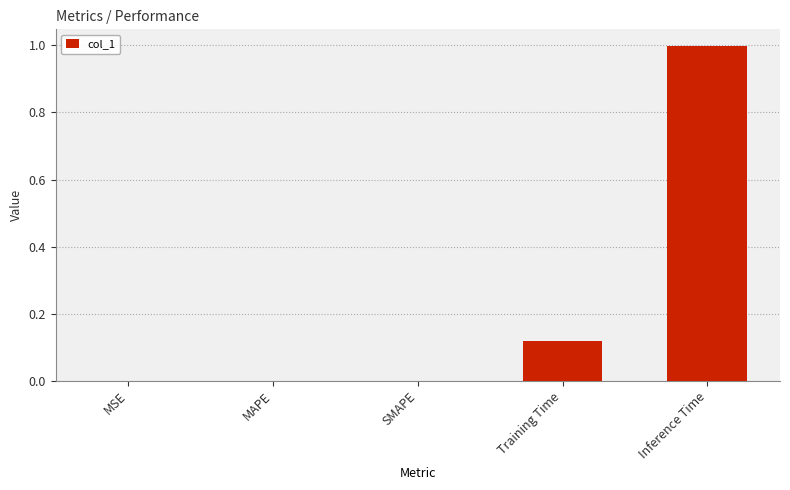

What is the maximum value shown in the chart?

1.0